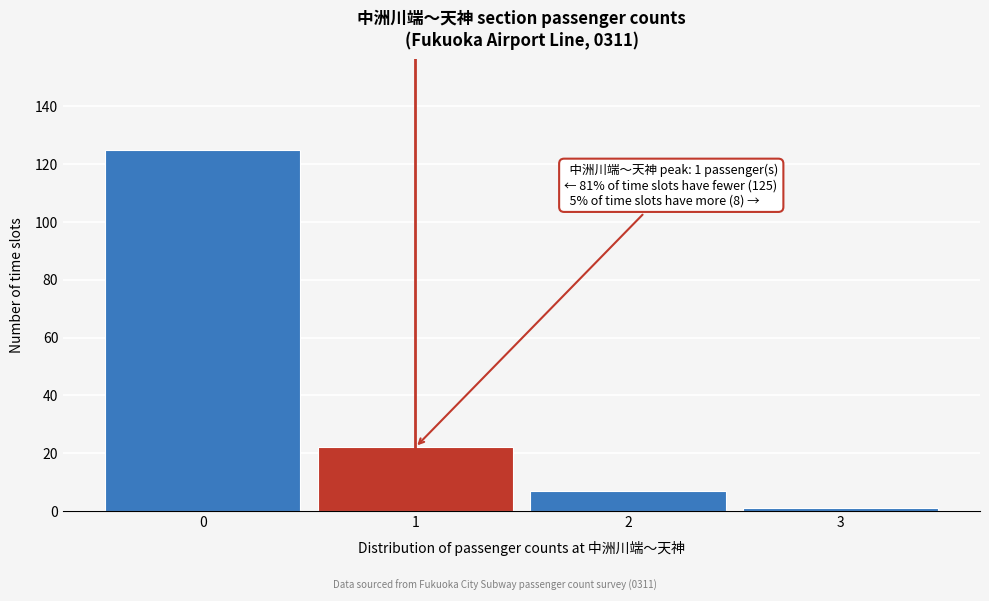

Reading left to right, what are all the values shown in this chart?

0=125	1=22	2=7	3=1